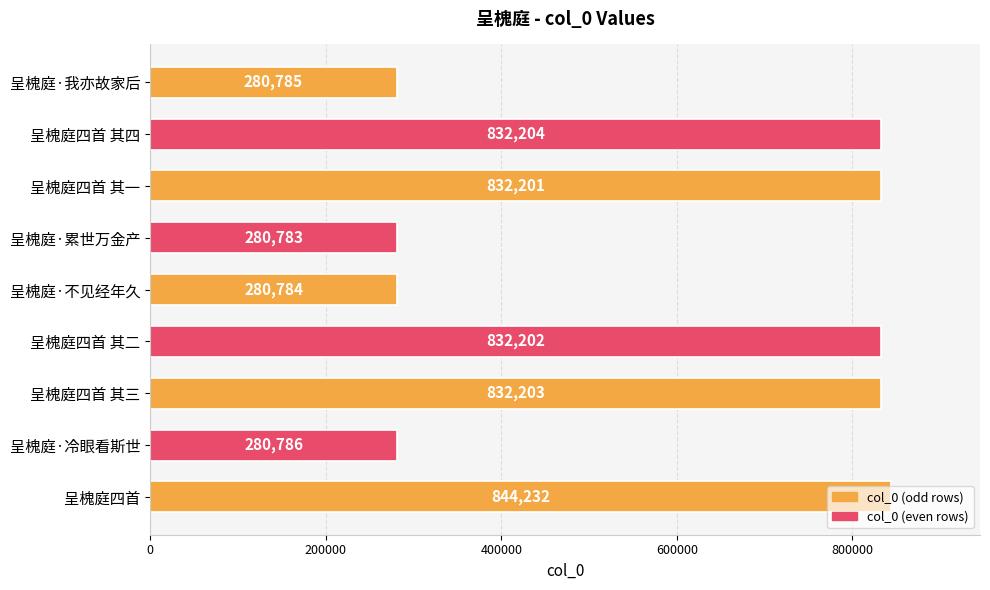

Rank the categories by value from highest to lowest.

呈槐庭四首, 呈槐庭四首 其四, 呈槐庭四首 其三, 呈槐庭四首 其二, 呈槐庭四首 其一, 呈槐庭·冷眼看斯世, 呈槐庭·我亦故家后, 呈槐庭·不见经年久, 呈槐庭·累世万金产